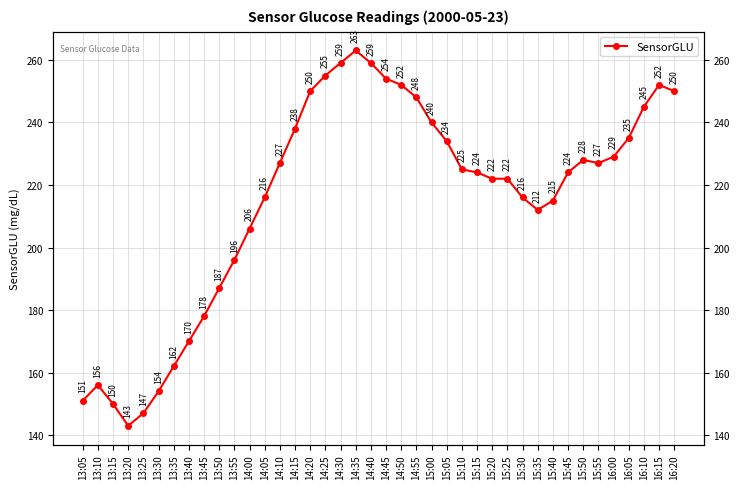

List the labels in order of value, smallest first.

13:20, 13:25, 13:15, 13:05, 13:30, 13:10, 13:35, 13:40, 13:45, 13:50, 13:55, 14:00, 15:35, 15:40, 14:05, 15:30, 15:20, 15:25, 15:15, 15:45, 15:10, 14:10, 15:55, 15:50, 16:00, 15:05, 16:05, 14:15, 15:00, 16:10, 14:55, 14:20, 16:20, 14:50, 16:15, 14:45, 14:25, 14:30, 14:40, 14:35